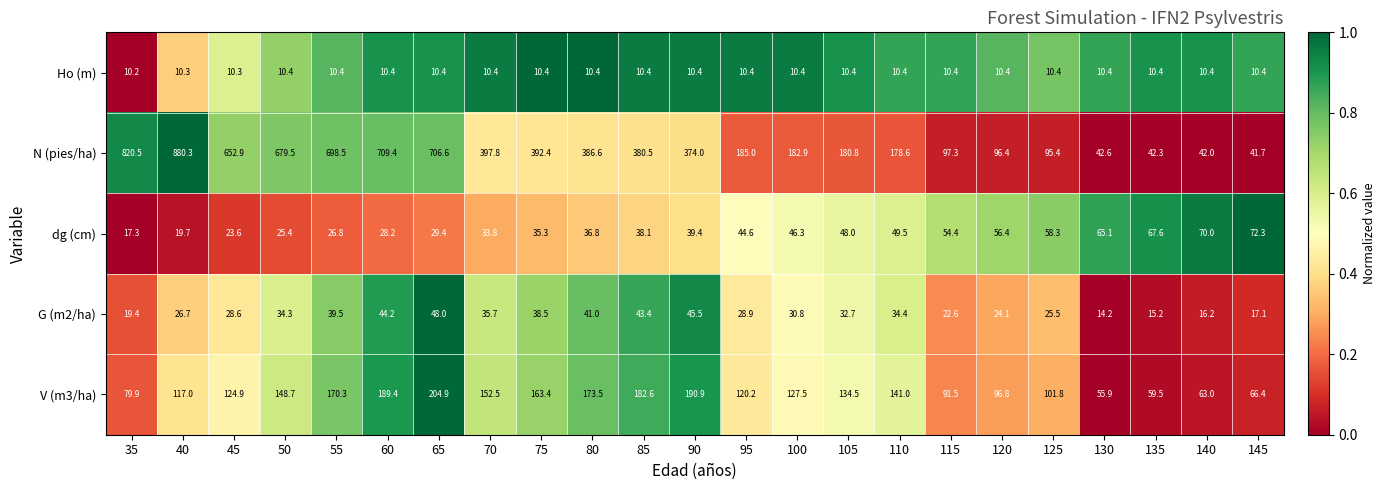

Which series changed the most between 50 and 60?

V (m3/ha)